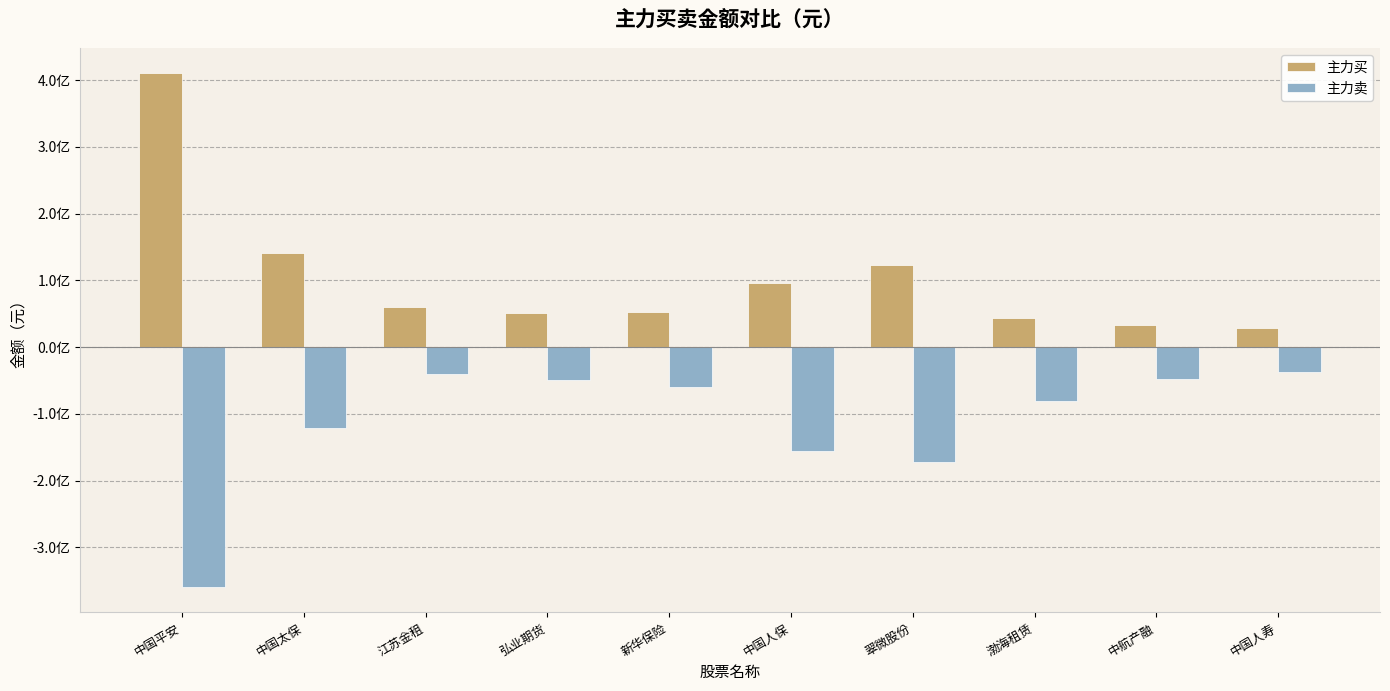

Which series has the widest spread of values?

主力买